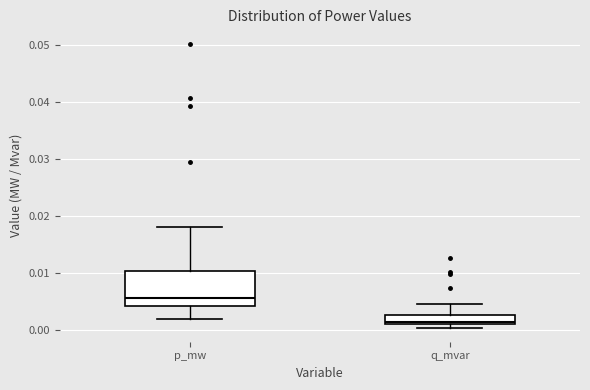

Which box is the tallest, from its lower edge to its upper edge?

p_mw